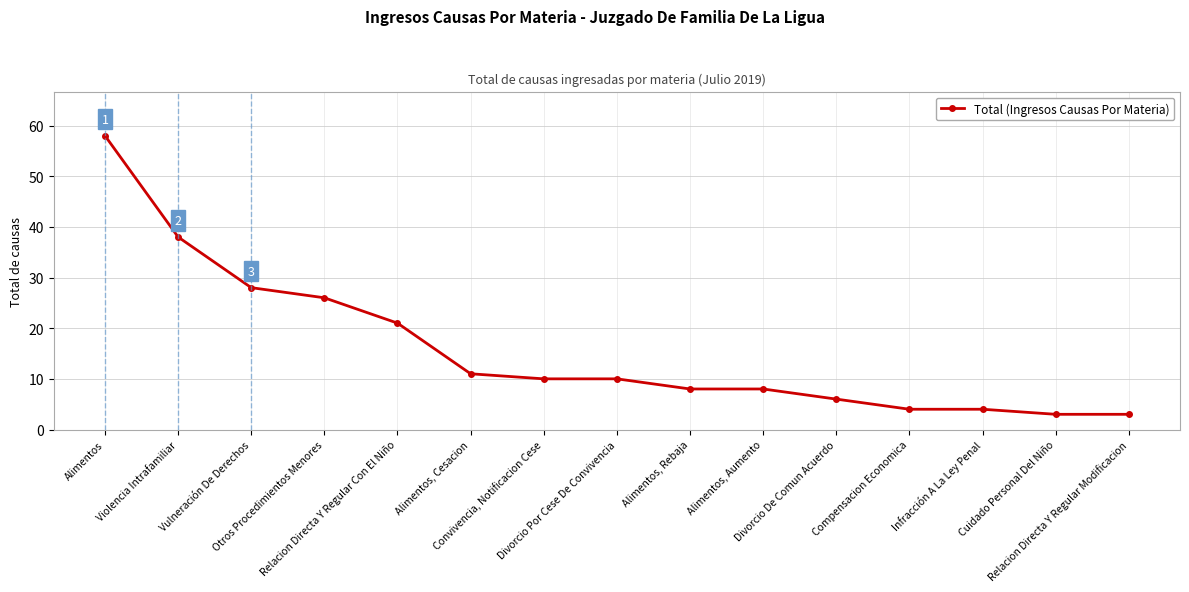

Count the number of data series in this chart.

1